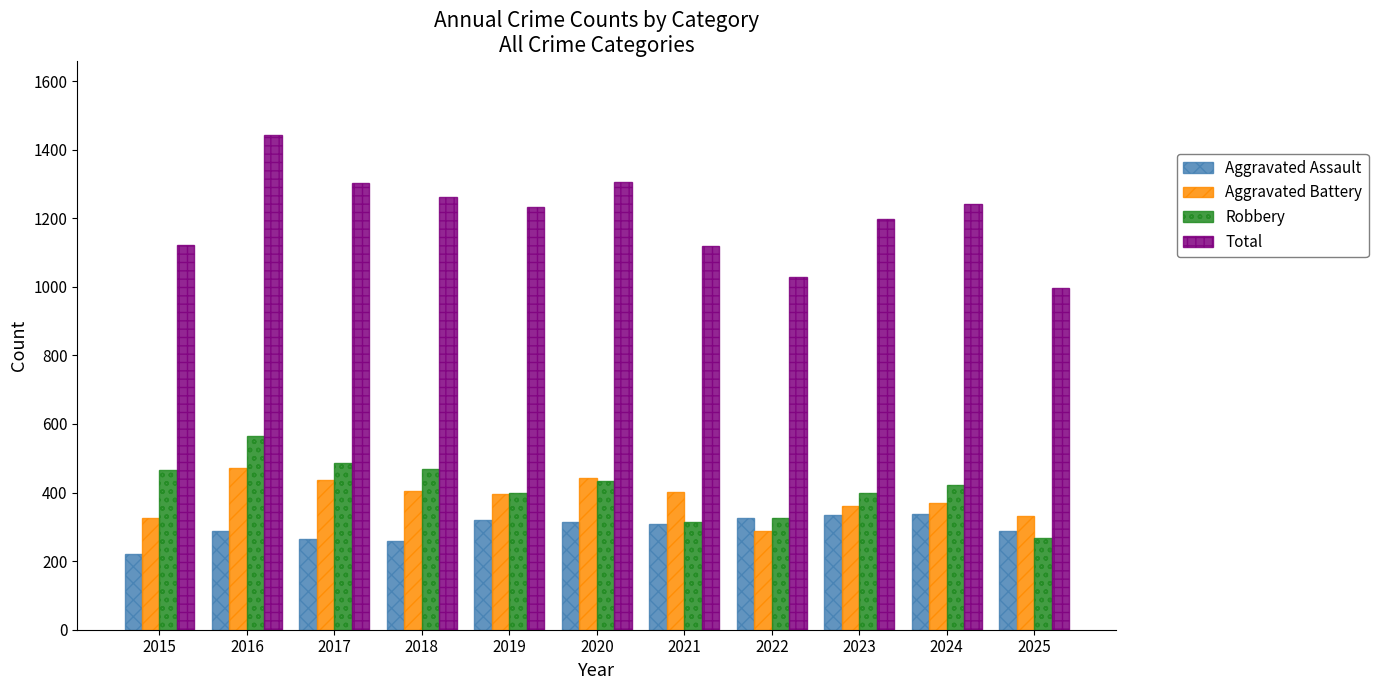

At how many categories does at least one series exceed 1014?

10